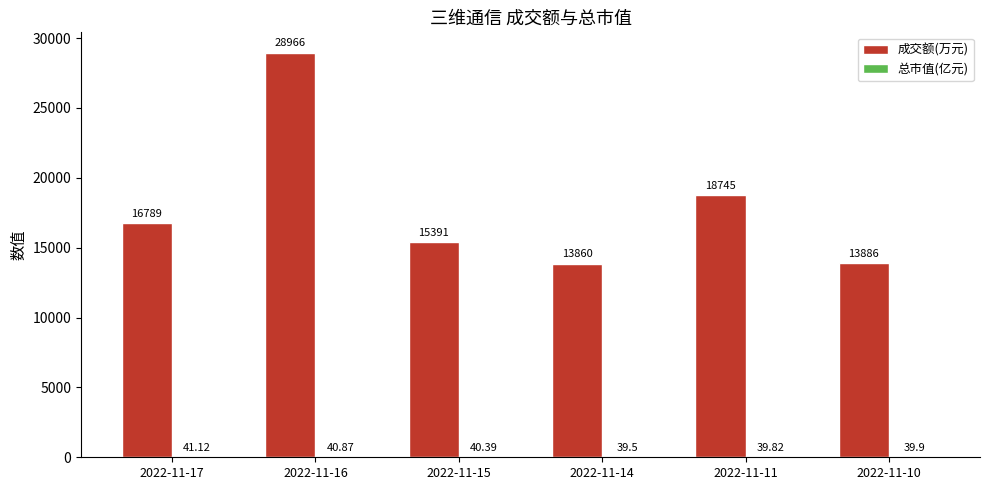

Which series has the largest total across all categories?

成交额(万元)